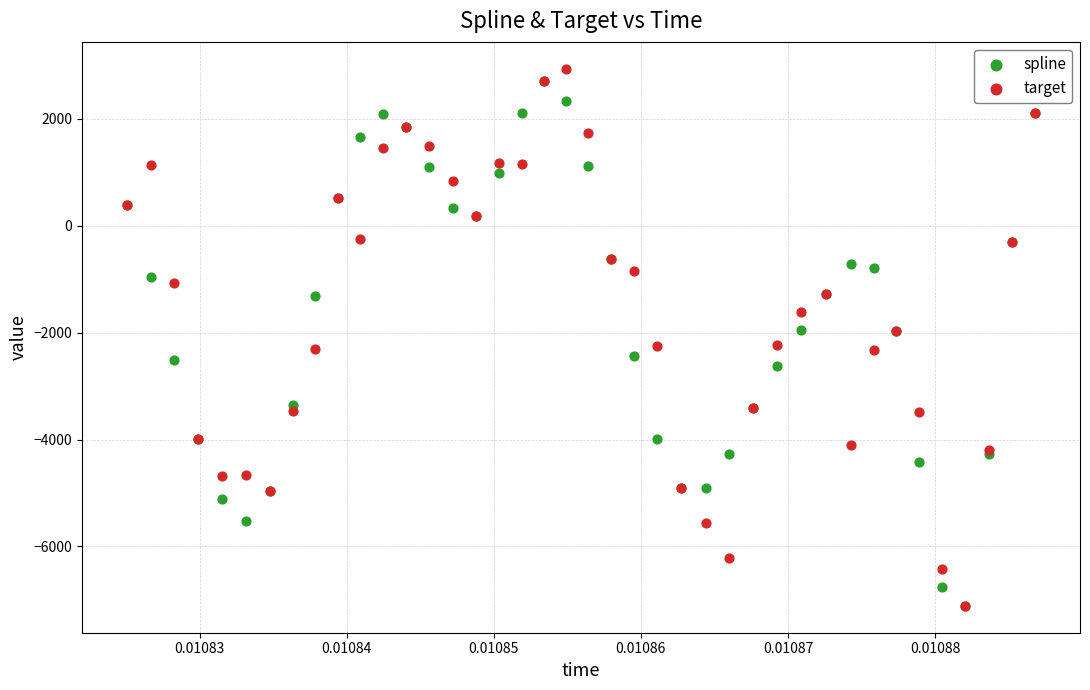

What are all the series names shown in the legend?

spline, target